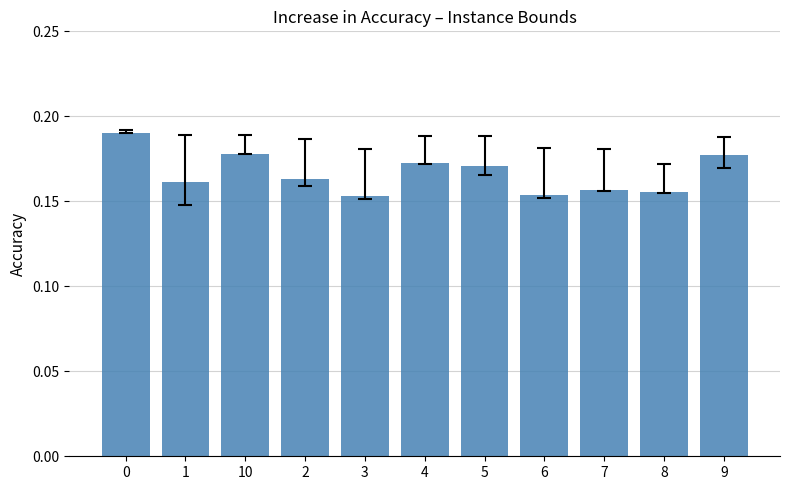

What position from the left is 5?

7